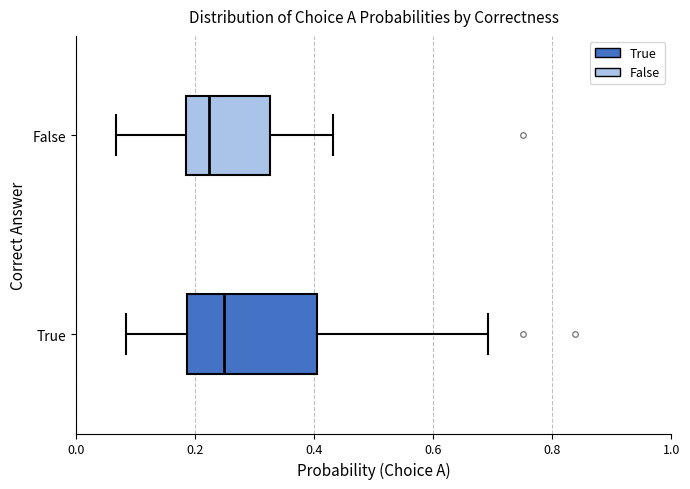

Reading bottom to top, transcribe this box plot: for each box, give where its median line is, the range the box spans, and where its two whiskers end, as read against the x-axis. The values are not printed on the chart, so give them approximately, as read against the axis.

True: median 0.24, box 0.18 to 0.40, whiskers 0.08 to 0.70
False: median 0.22, box 0.18 to 0.32, whiskers 0.06 to 0.44